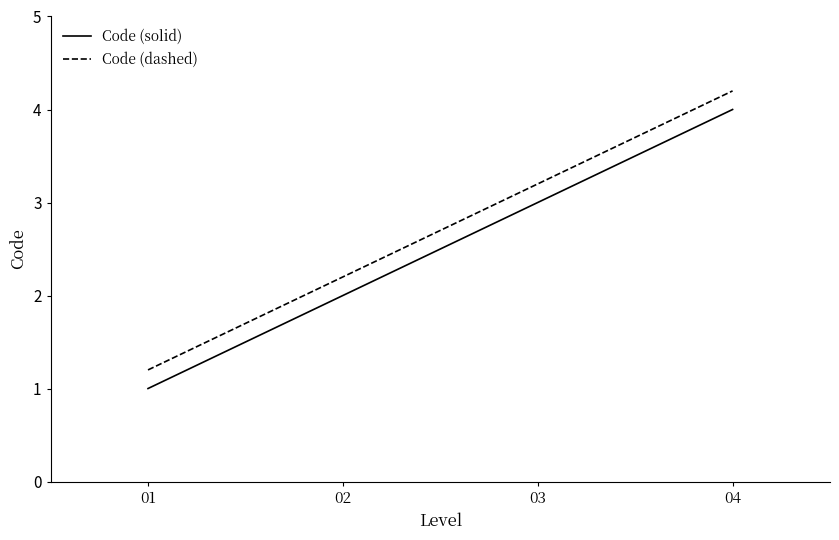

The value of Code (solid) at 03 is 3.0. True or false?

True